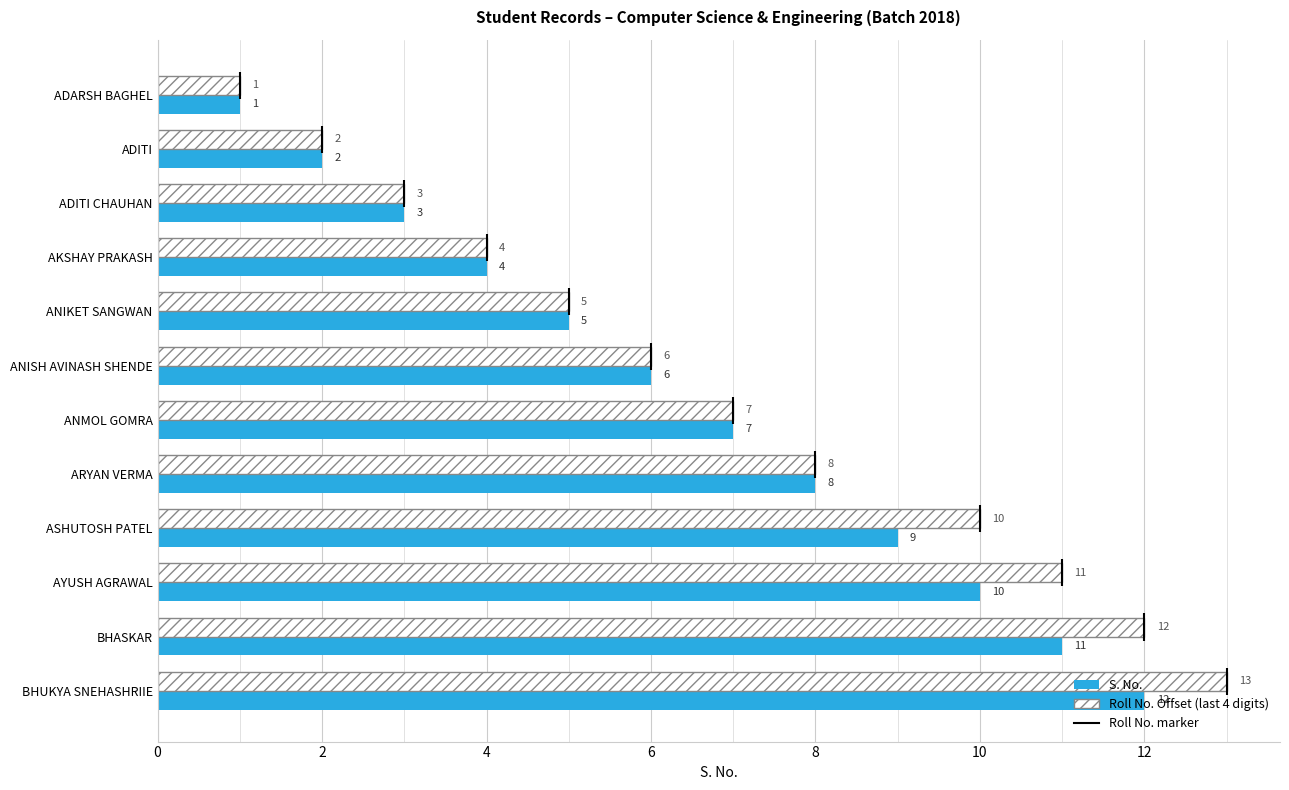

What is the label of the 10th bar from the right?

ADITI CHAUHAN